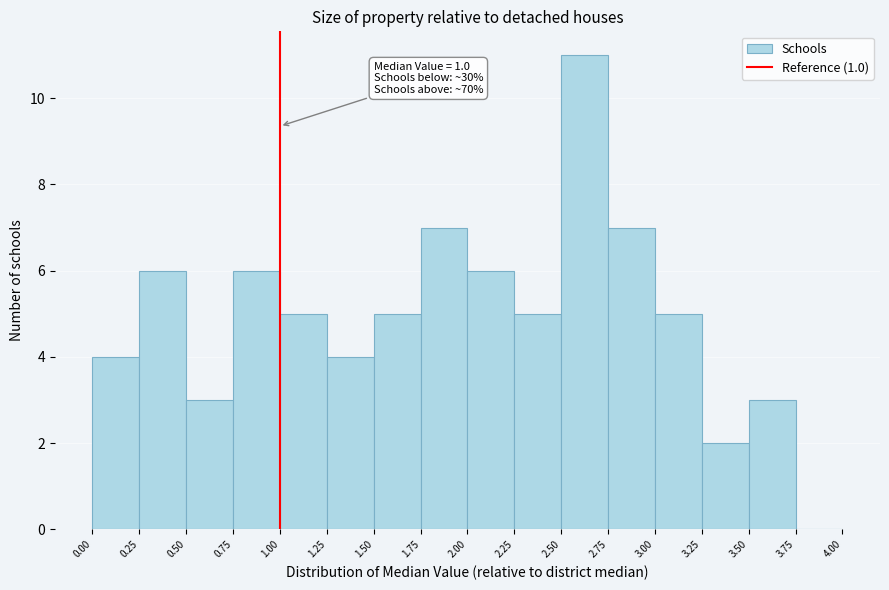

Over which range of the x-axis is the bar tallest?

2.50 to 2.75